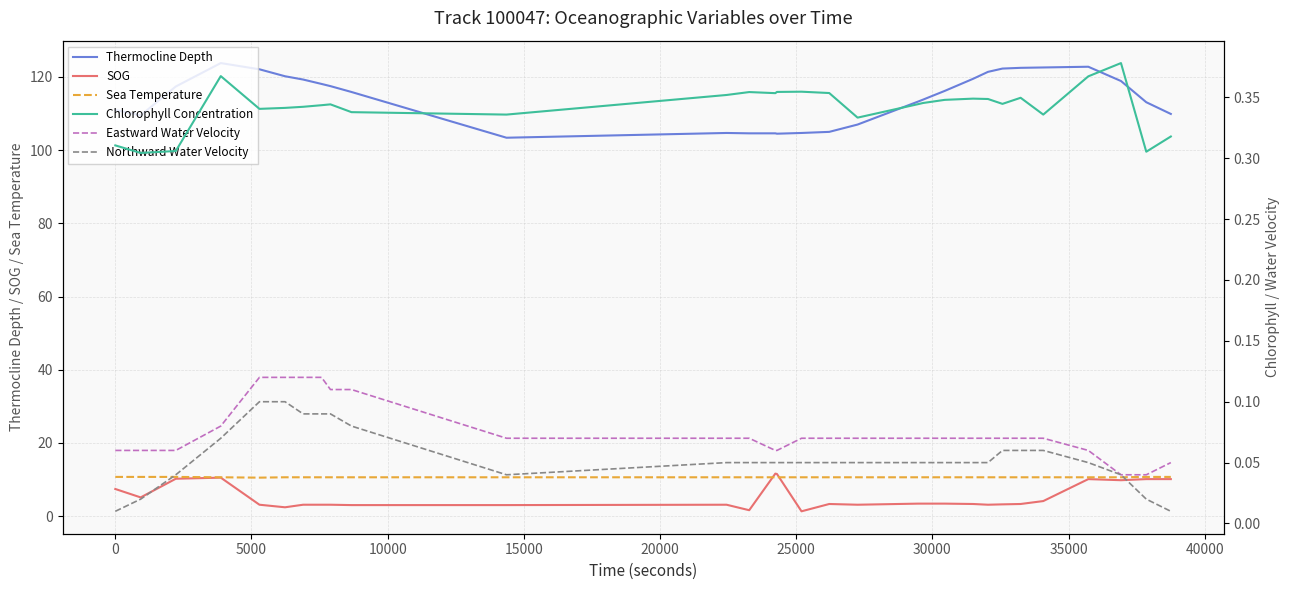

Count the Chlorophyll Concentration values in the range 0 to 1.

30